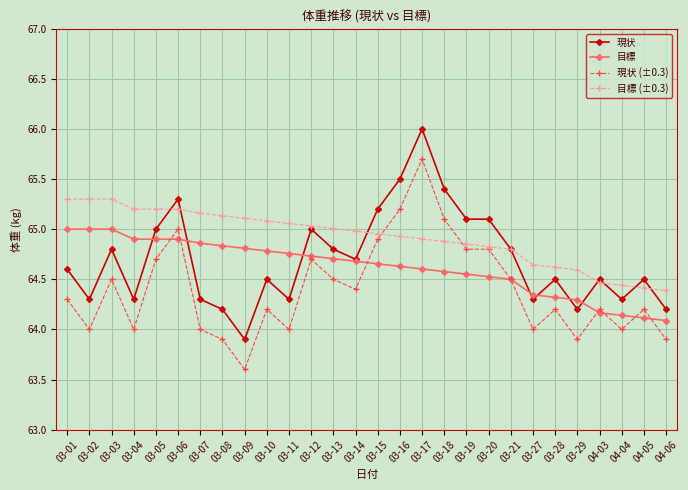

True or false: 目標 and 目標 (±0.3) intersect in this chart.

False